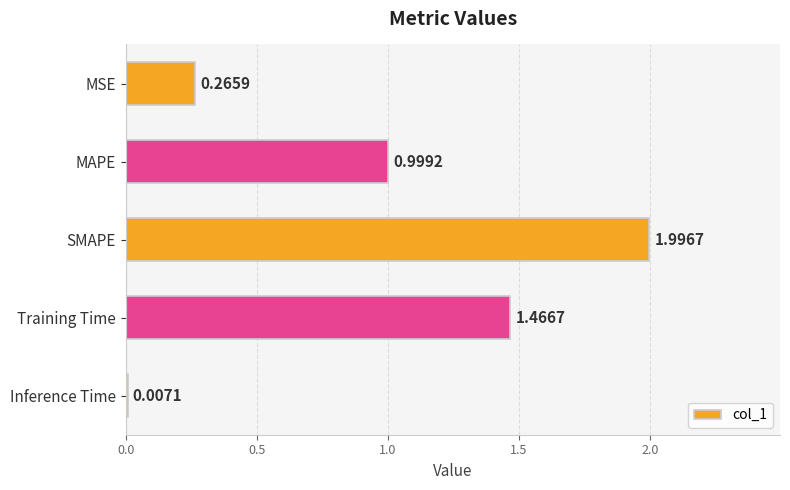

Are the bars horizontal?

Yes